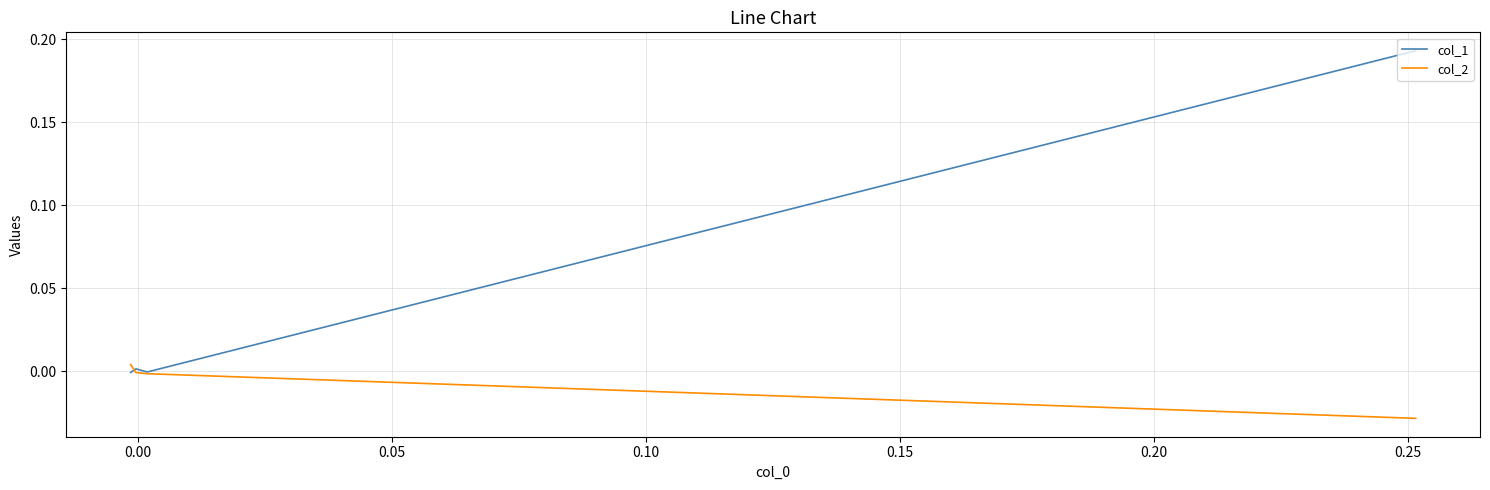

Reading right to left, what are all the values shown in this chart?

col_1: -0.0	0.0	-0.0	0.2
col_2: 0.0	-0.0	-0.0	-0.0